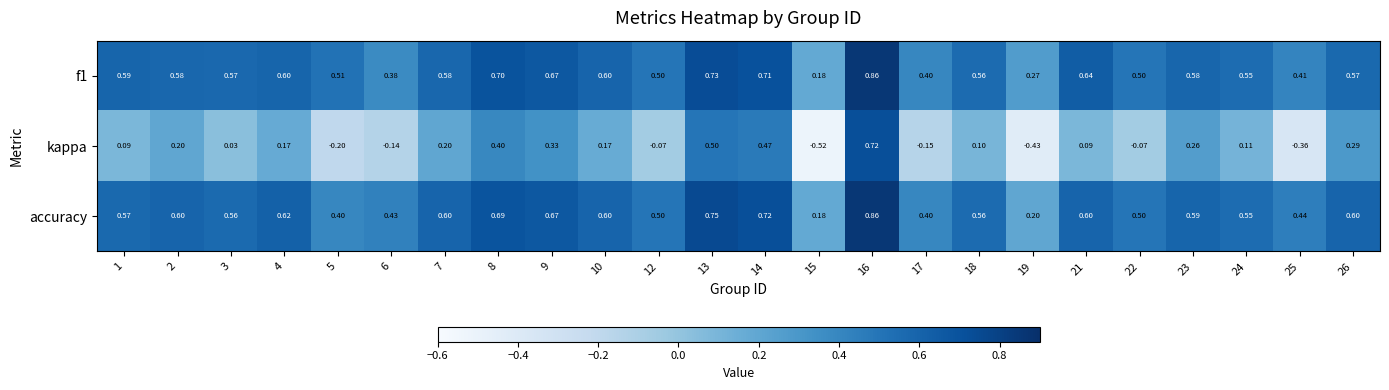

Is the value of f1 at 17 greater than the value of kappa at 23?

Yes